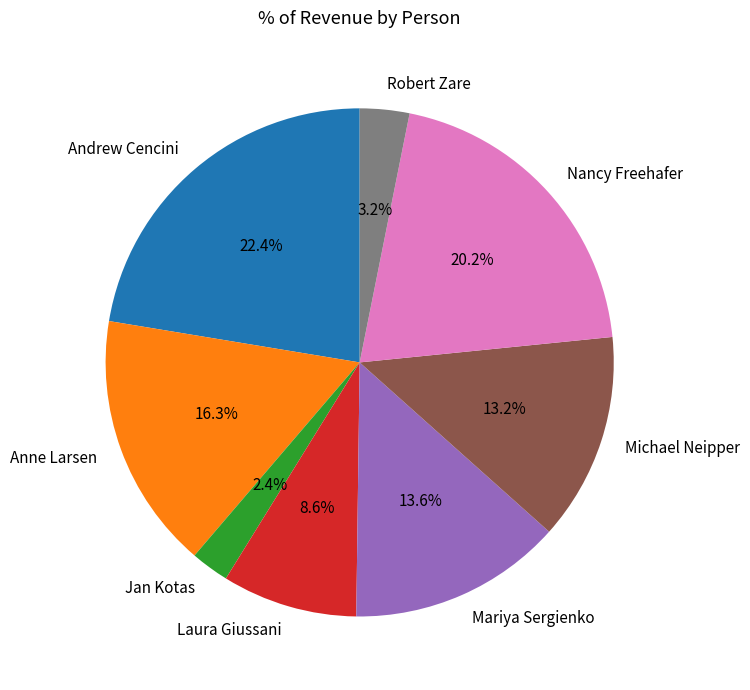

Which has a higher value, Laura Giussani or Andrew Cencini?

Andrew Cencini